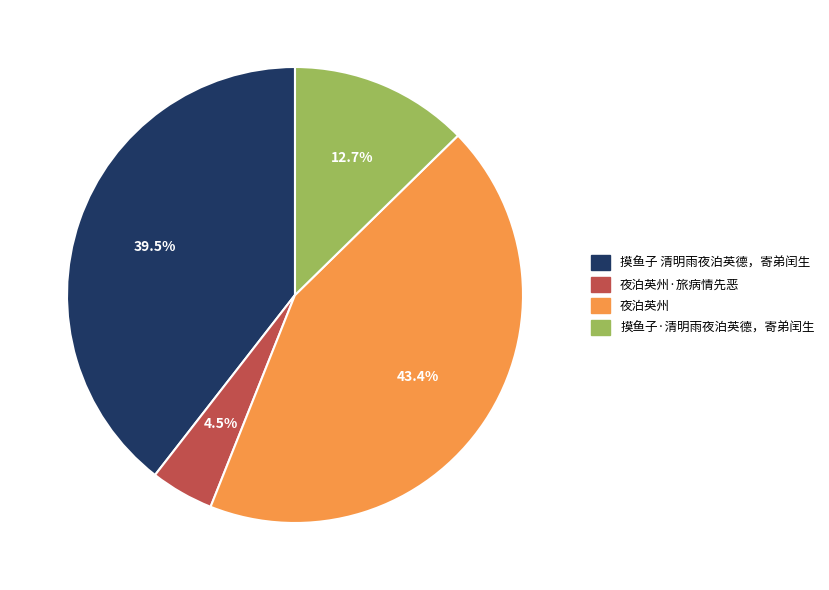

The 摸鱼子·清明雨夜泊英德，寄弟闰生 slice represents 13% of the pie. True or false?

True